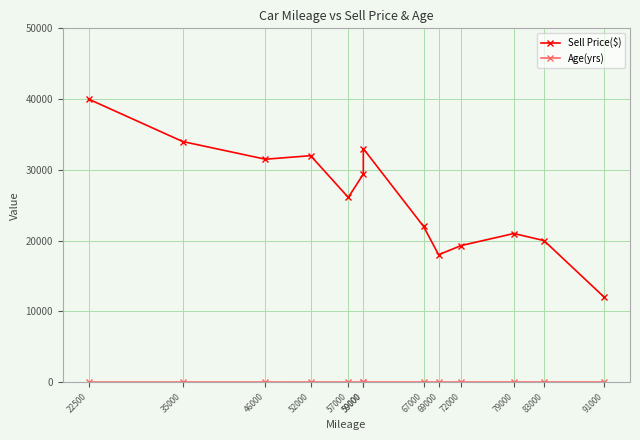

The value of Sell Price($) at 22500 is 20394. True or false?

False